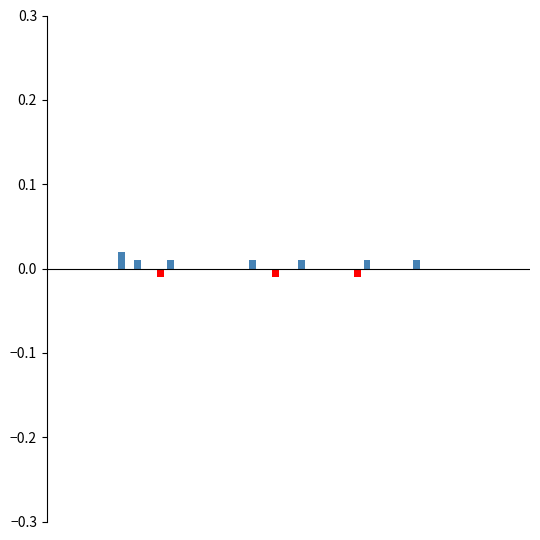

How many categories are shown in the chart?

27